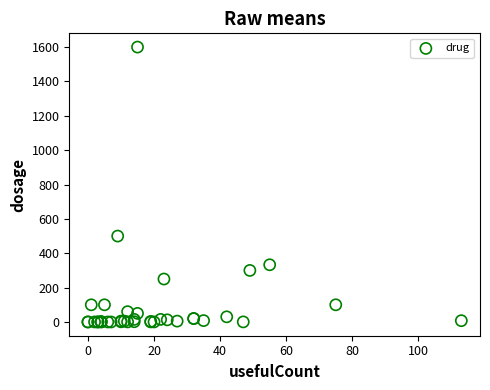

What Y value in the scatter plot is closest to 800?

500.0